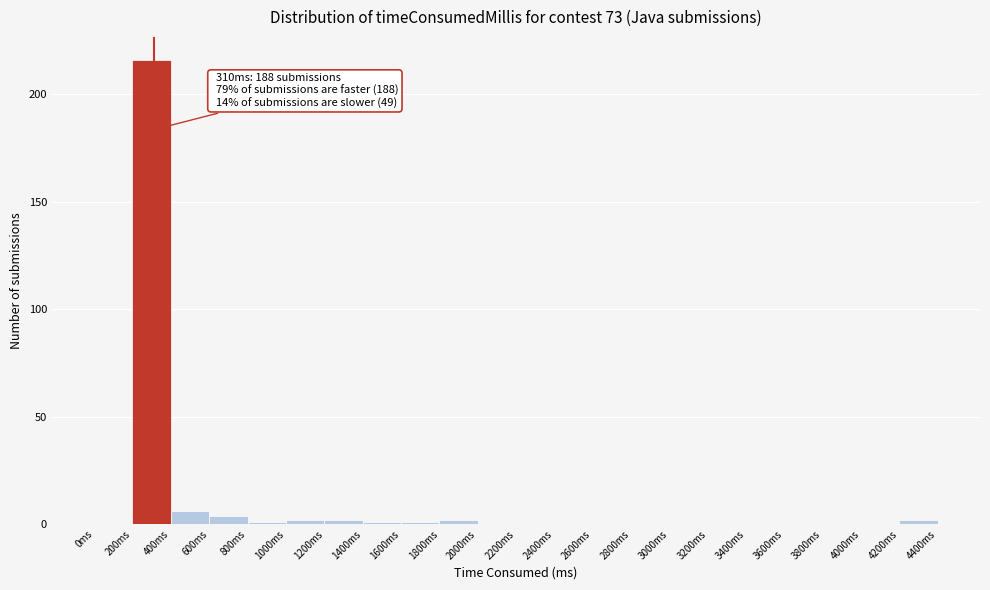

Which range on the x-axis has the tallest bar?

200 to 400